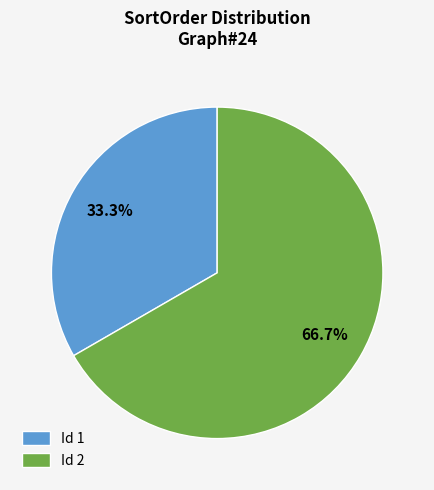

Which slice represents more than half of the pie?

Id 2